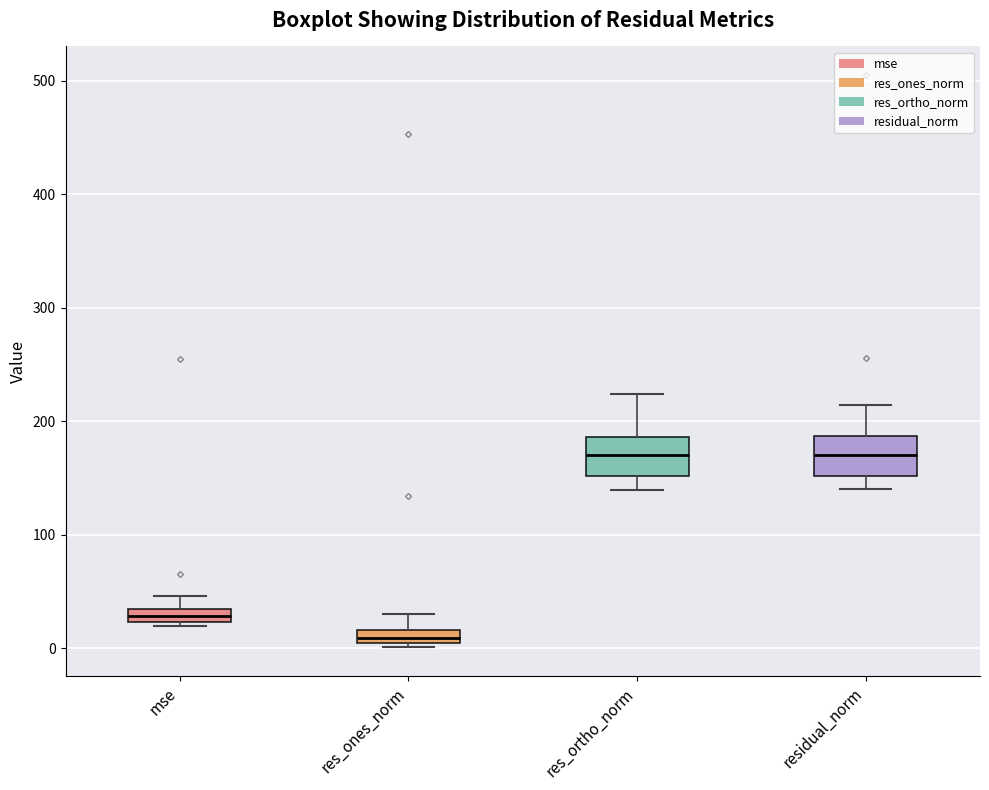

Which box has the lowest median line?

res_ones_norm